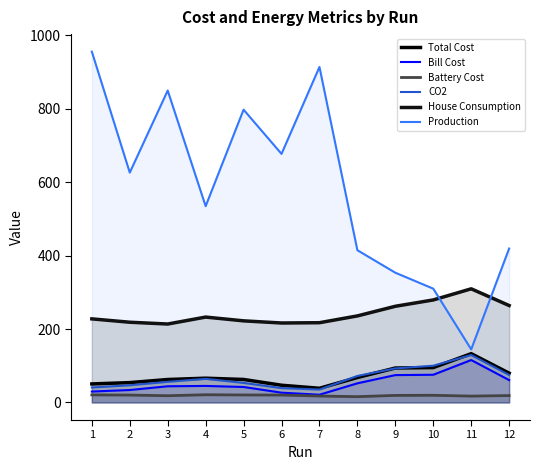

True or false: Total Cost and Bill Cost intersect in this chart.

False